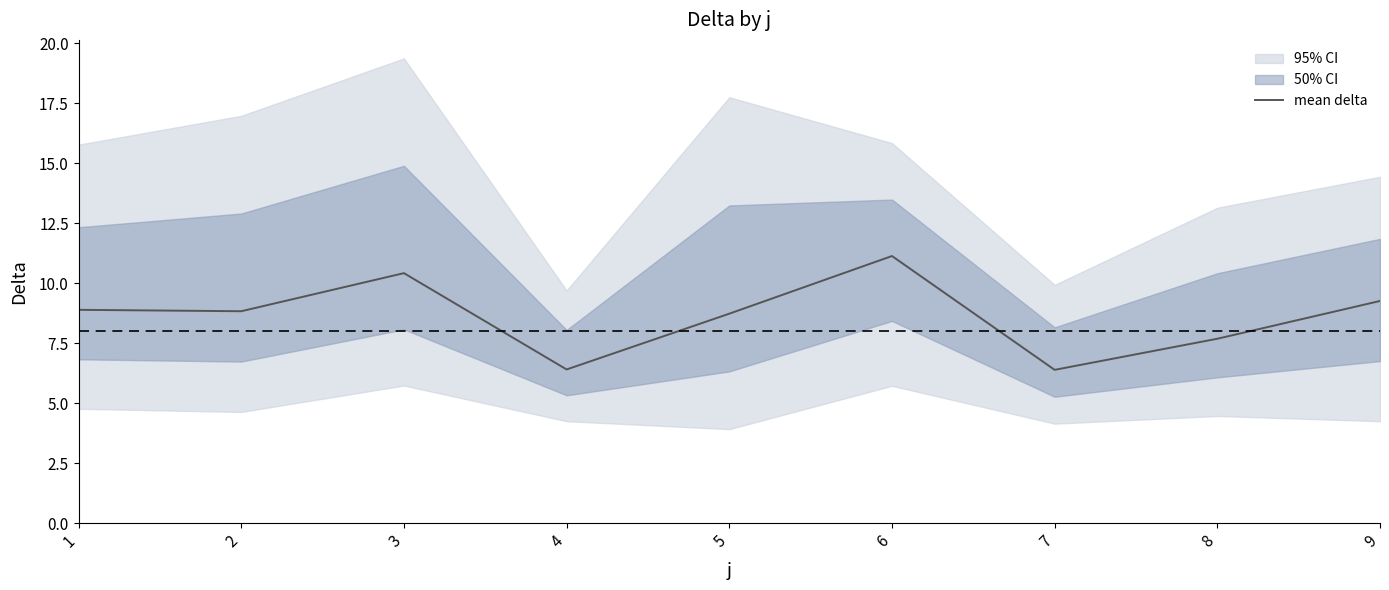

What value does the data have at 4?

6.4